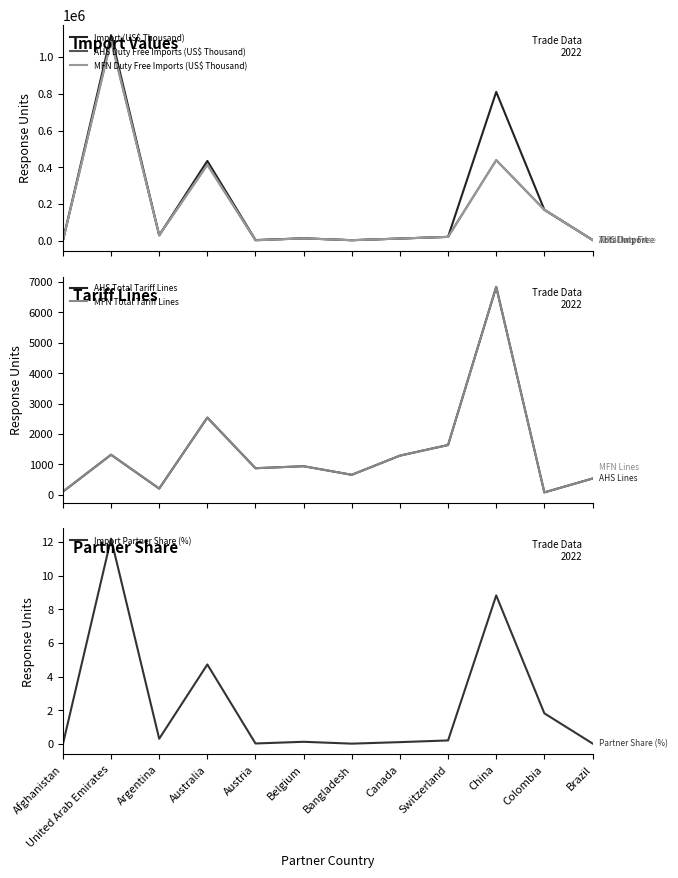

True or false: Import (US$ Thousand) has a value of 20.9 at Afghanistan.

False